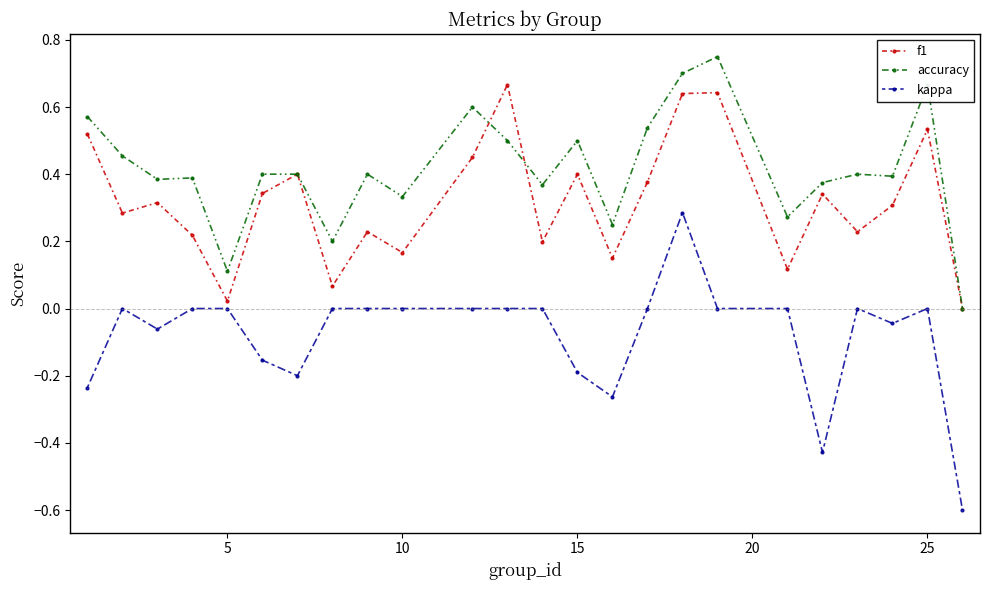

How many values in f1 are above zero?

23